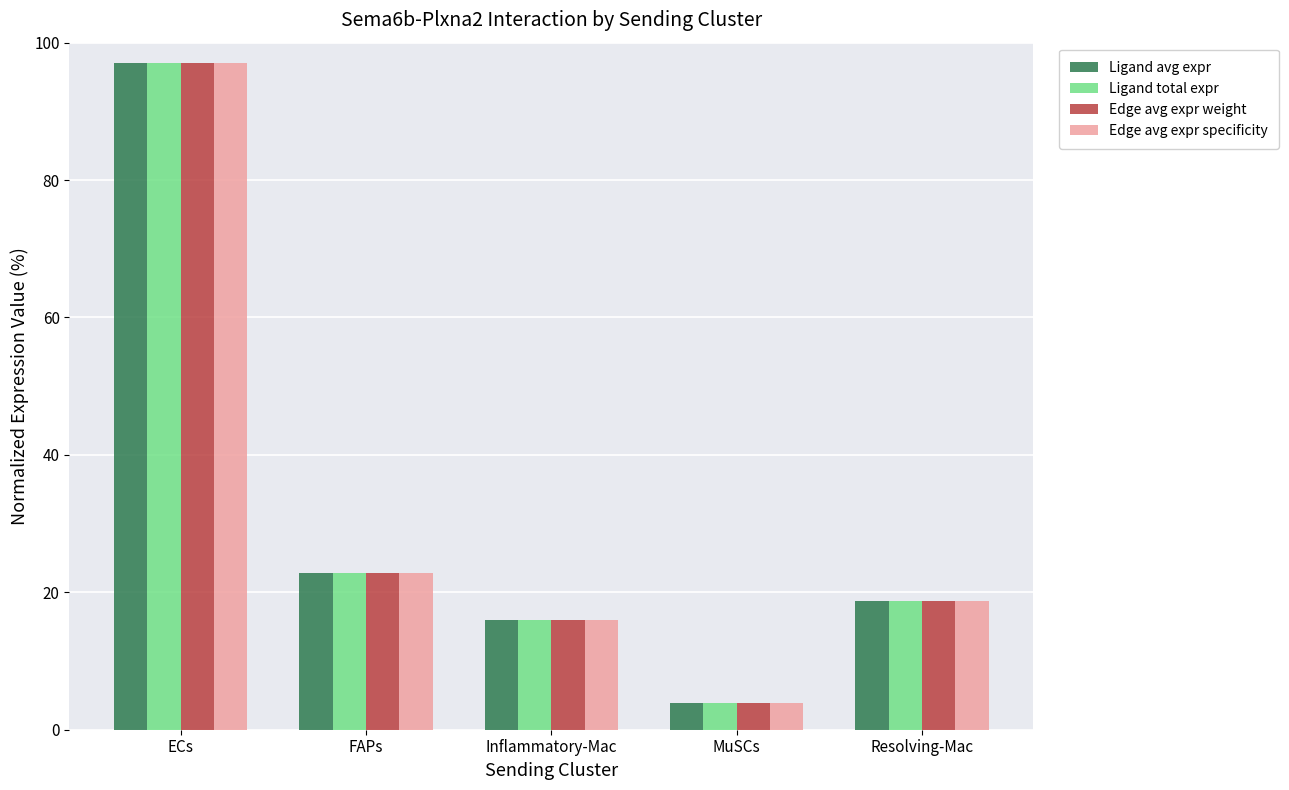

What is the value of the Edge avg expr specificity bar at the 1st from the left?

97.0